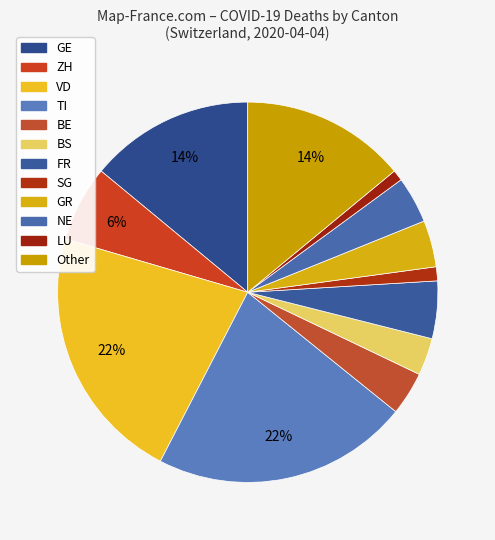

How many segments does this pie chart have?

12